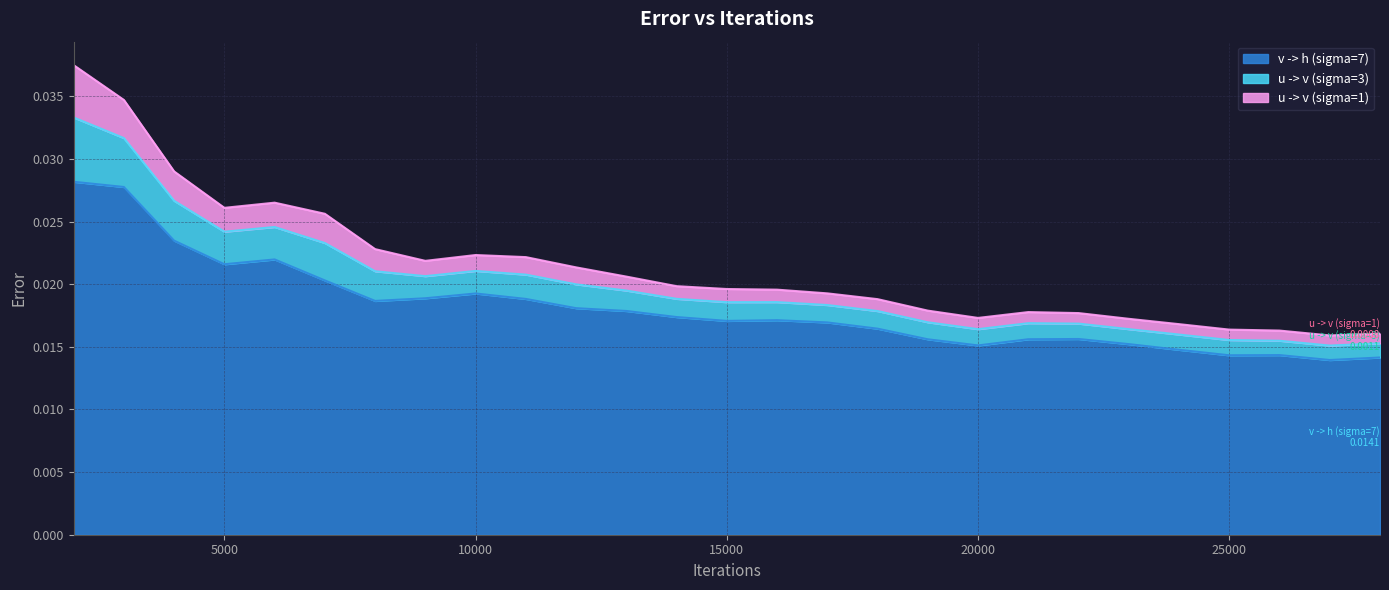

Where is the first local maximum for v -> h (sigma=7)?

6000